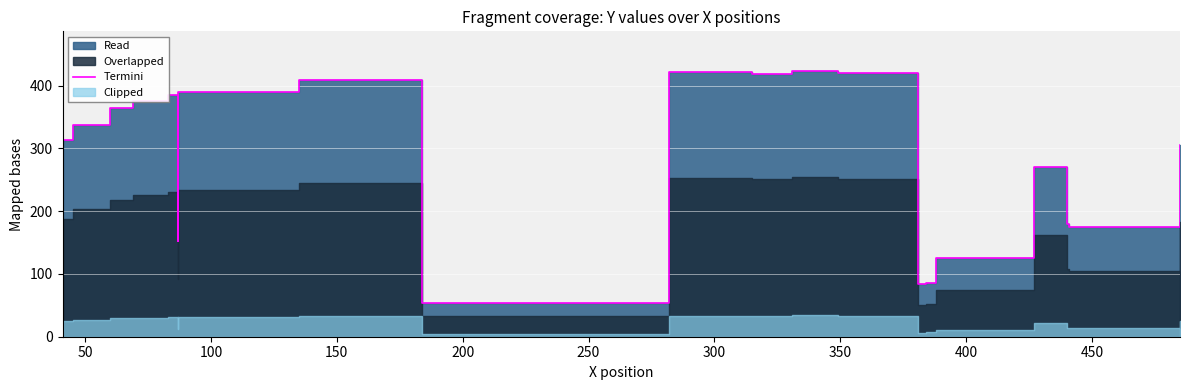

What is the maximum value shown in the chart?

423